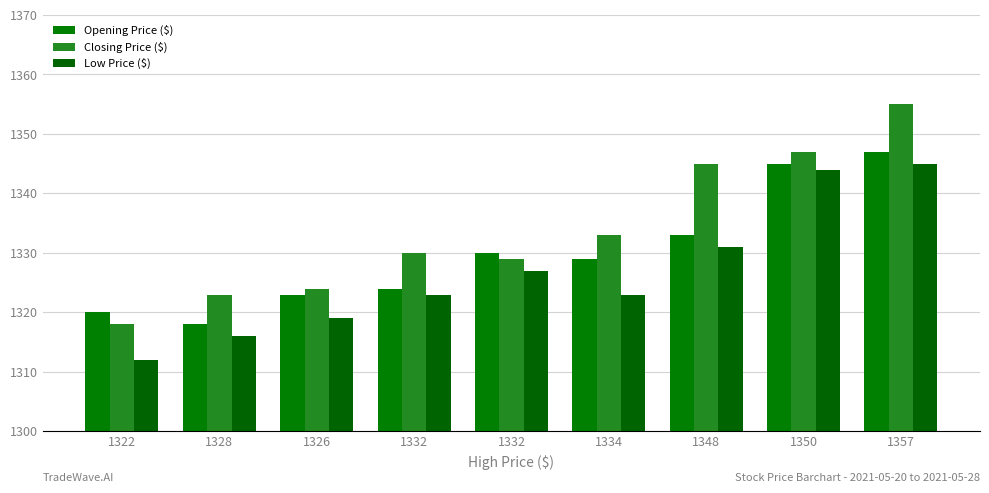

Reading left to right, list all the values displayed in this chart.

Opening Price ($): 1322=1320	1328=1318	1326=1323	1332=1324	1332=1330	1334=1329	1348=1333	1350=1345	1357=1347
Closing Price ($): 1322=1318	1328=1323	1326=1324	1332=1330	1332=1329	1334=1333	1348=1345	1350=1347	1357=1355
Low Price ($): 1322=1312	1328=1316	1326=1319	1332=1323	1332=1327	1334=1323	1348=1331	1350=1344	1357=1345